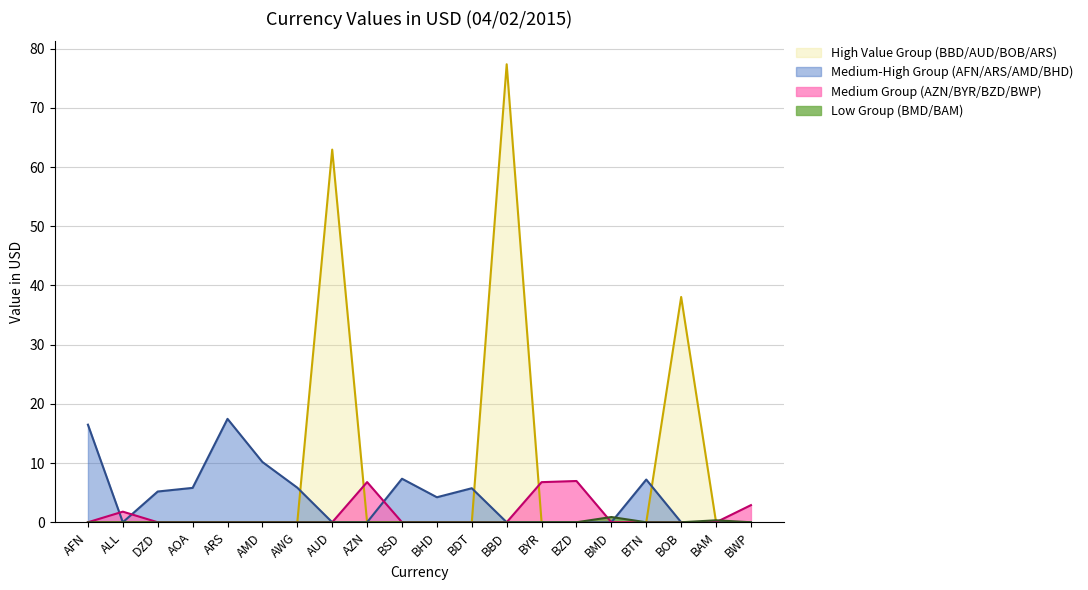

What position from the left is BBD?

13